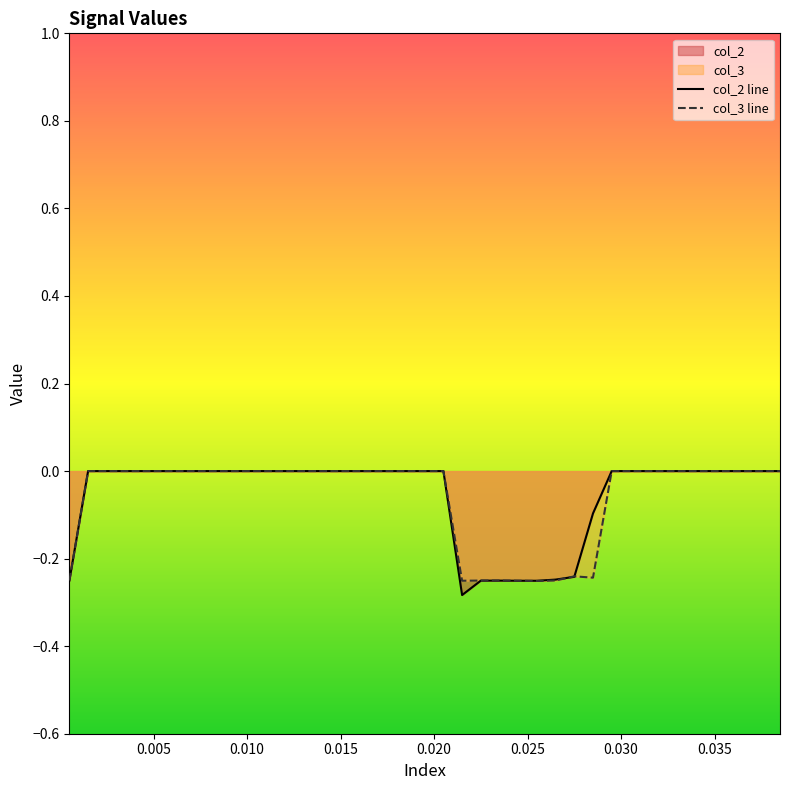

Which series has the largest range (max minus min)?

col_2 line